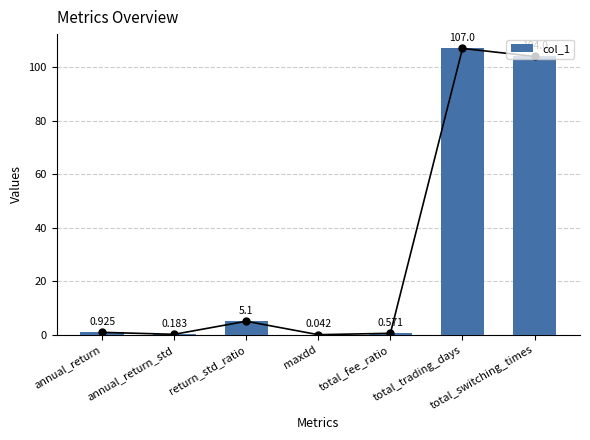

At which label is the value closest to 53?

return_std_ratio